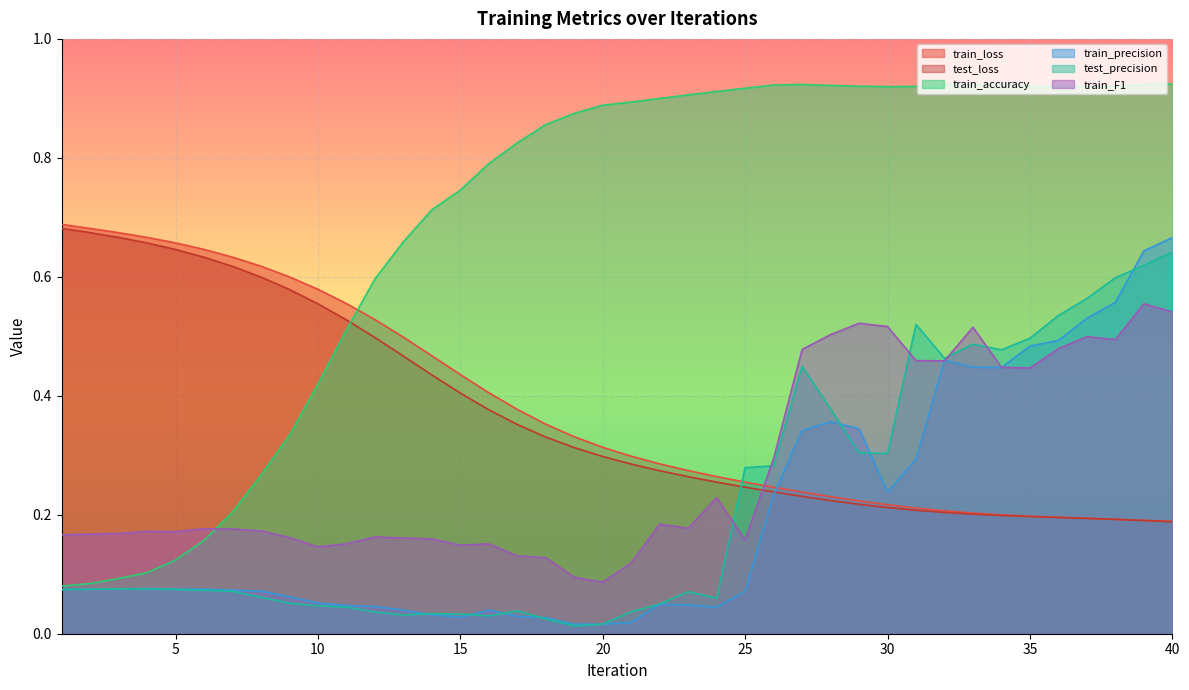

Rank the categories by test_precision value from highest to lowest.

40, 39, 38, 37, 36, 31, 35, 33, 34, 32, 27, 28, 29, 30, 26, 25, 3, 4, 2, 5, 1, 6, 7, 23, 8, 24, 9, 22, 10, 11, 17, 21, 12, 14, 15, 13, 16, 18, 20, 19